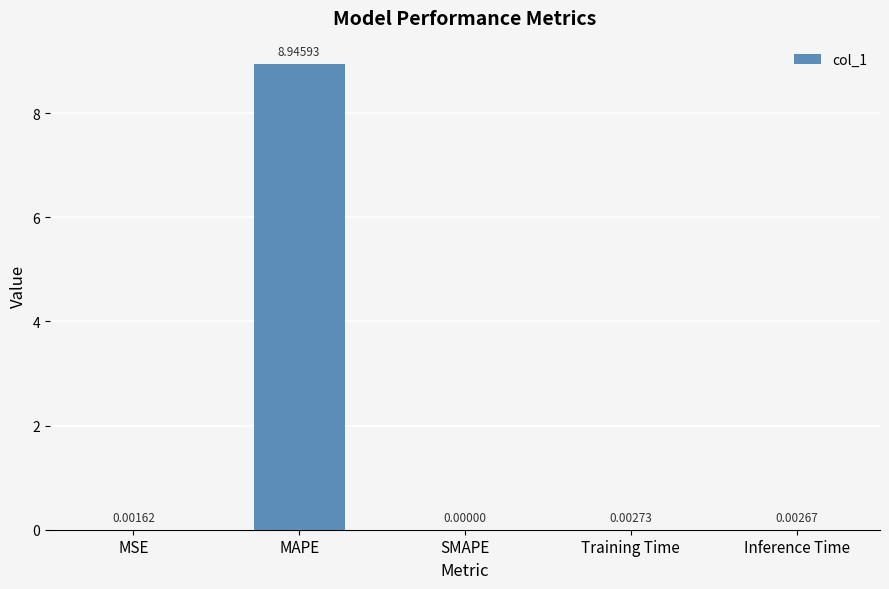

Which has a higher value, SMAPE or Training Time?

Training Time